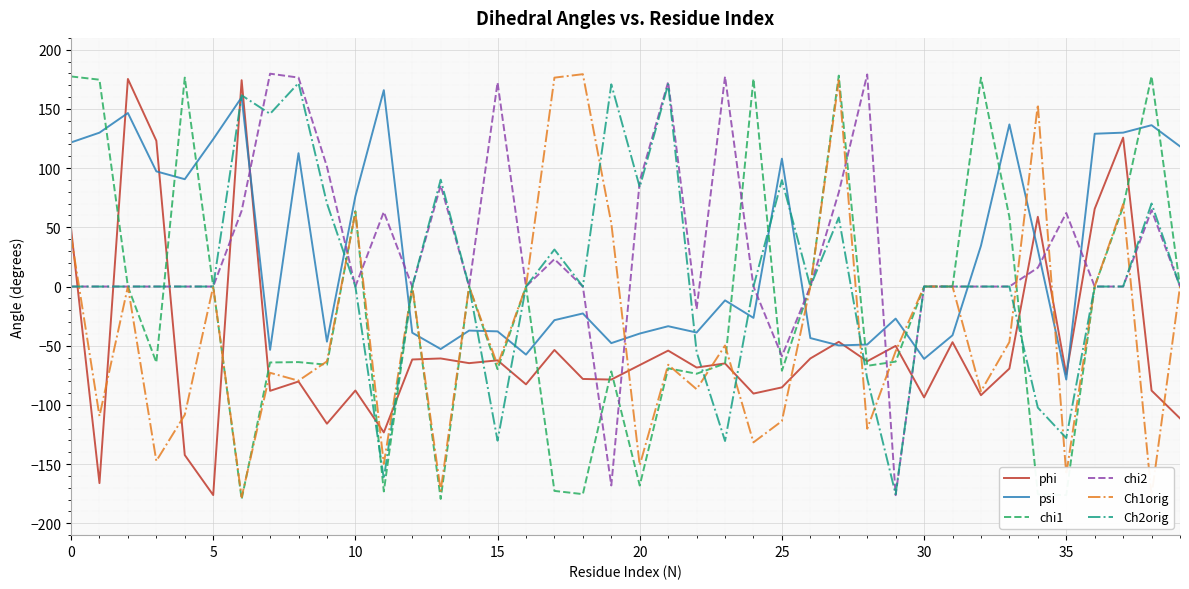

After their last crossing, which series has the higher values: phi or chi2?

chi2